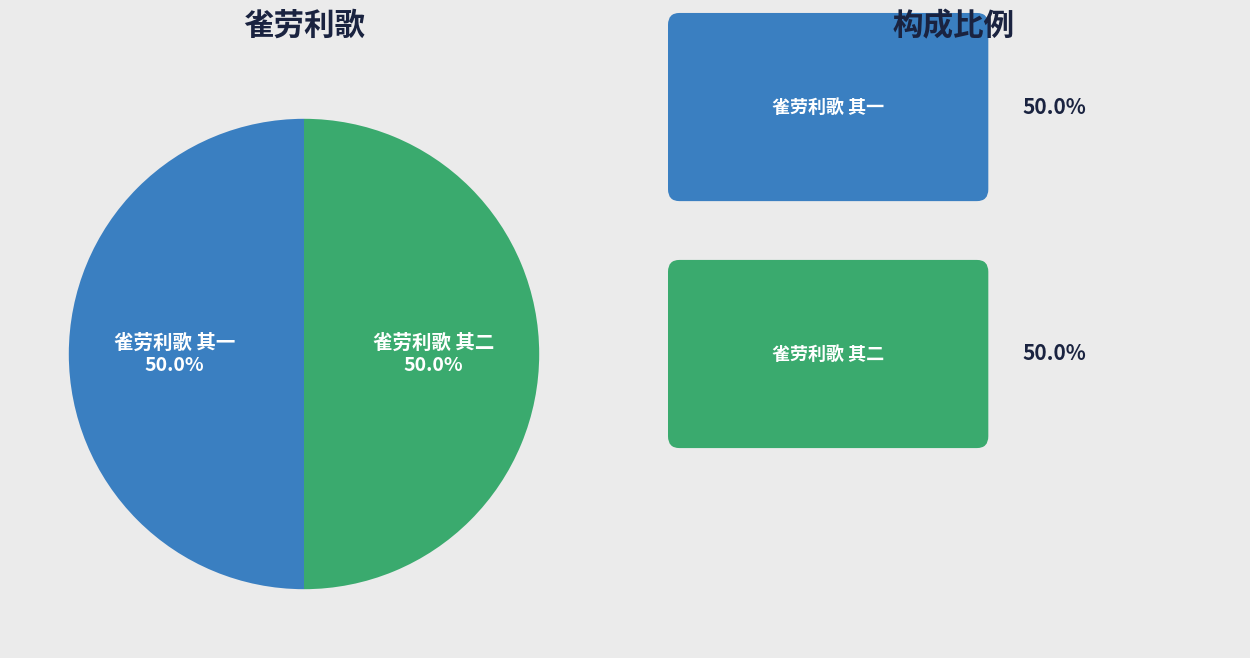

The 雀劳利歌 其二 slice represents 50% of the pie. True or false?

True